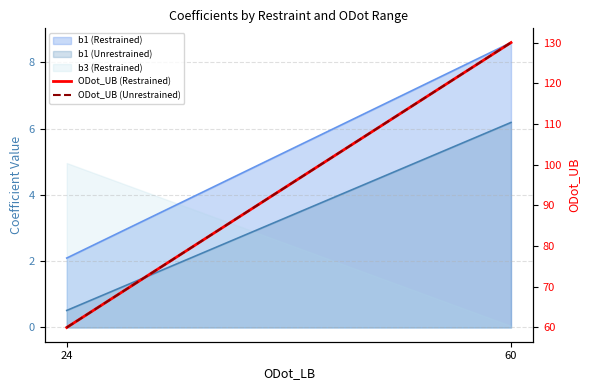

Where is ODot_UB (Restrained) nearest to the value 95?

24